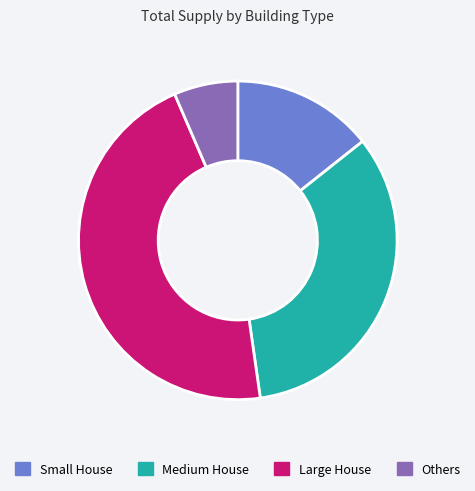

Is the sum of Small House and Others greater than half?

No